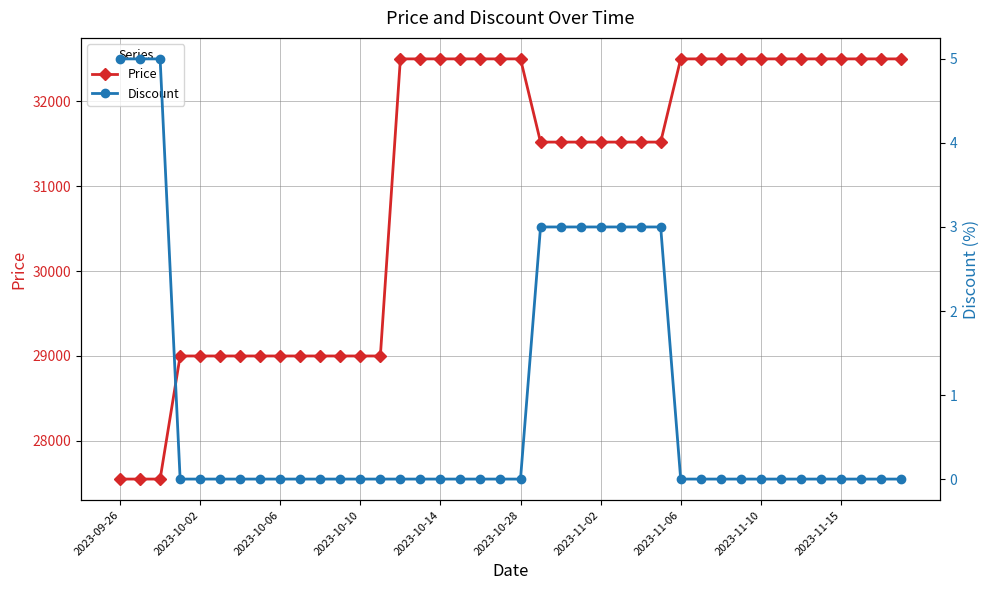

At which label is Price closest to 30025?

2023-10-10